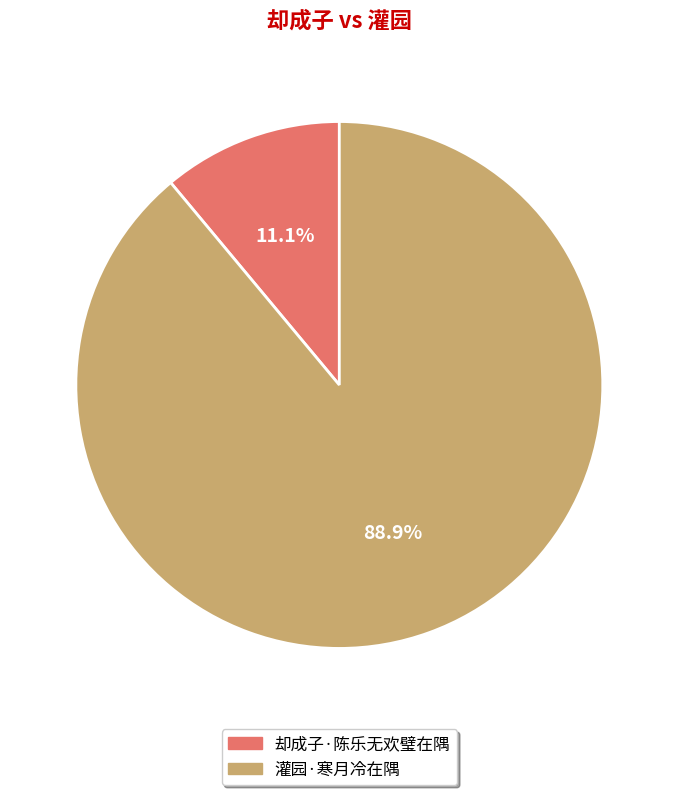

Which slice represents more than half of the pie?

灌园·寒月冷在隅